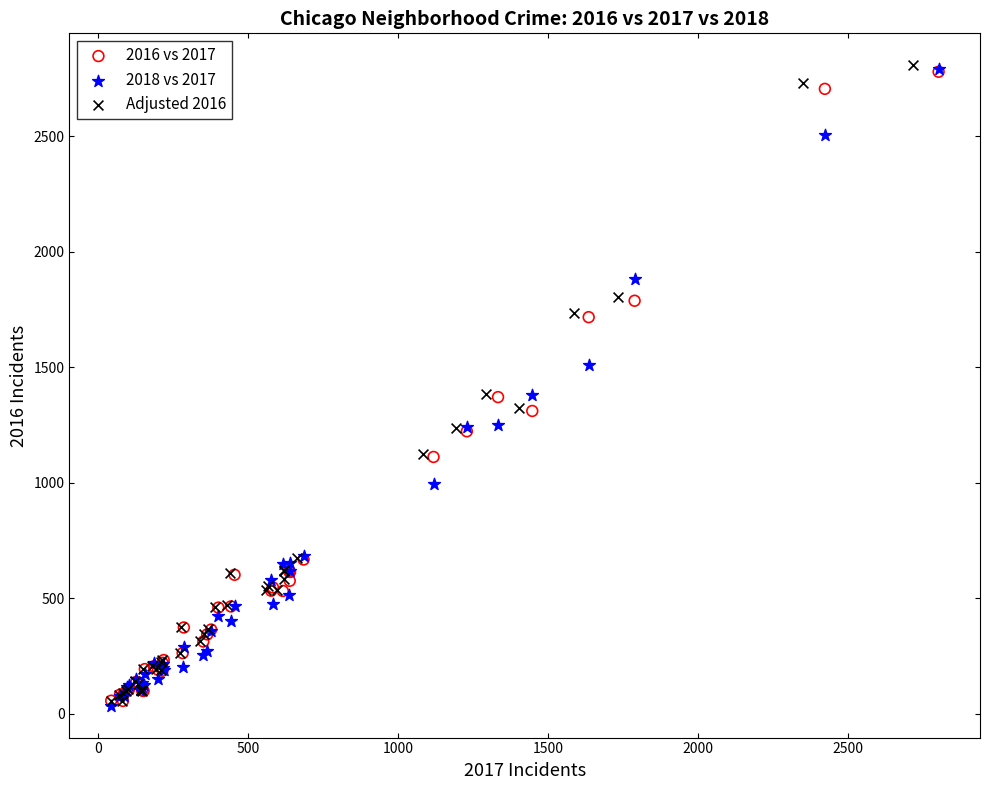

What are all the series names shown in the legend?

2016 vs 2017, 2018 vs 2017, Adjusted 2016